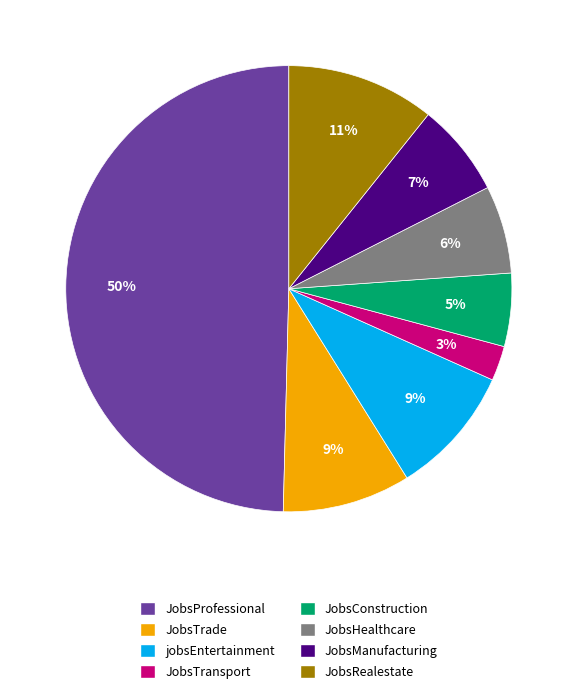

Which has a higher value, JobsRealestate or JobsManufacturing?

JobsRealestate